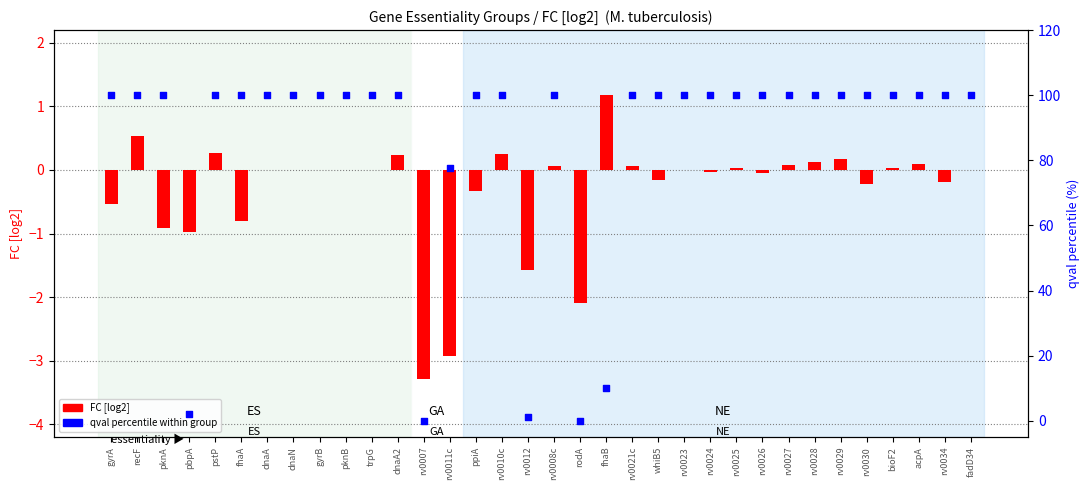

Which series contains the lowest Y value?

FC [log2]